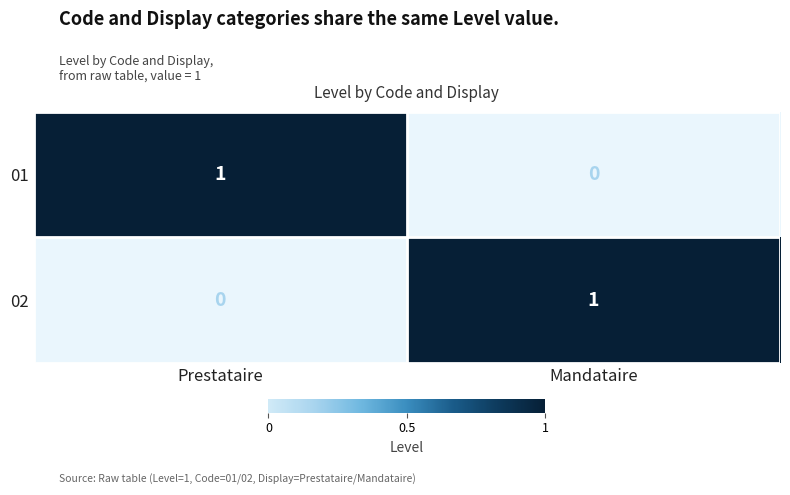

How many positive values does the 02 series have?

1